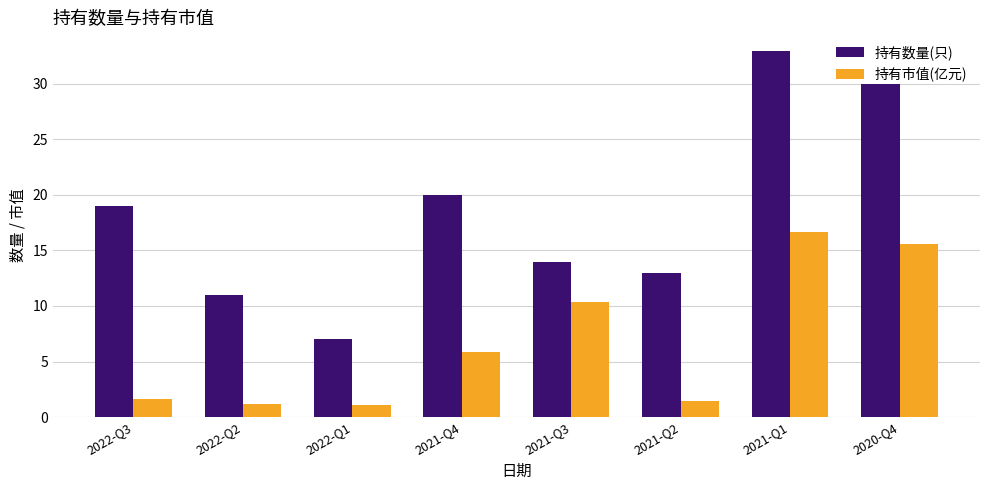

What is the difference between the maximum and minimum values in the 持有数量(只) series?

26.0